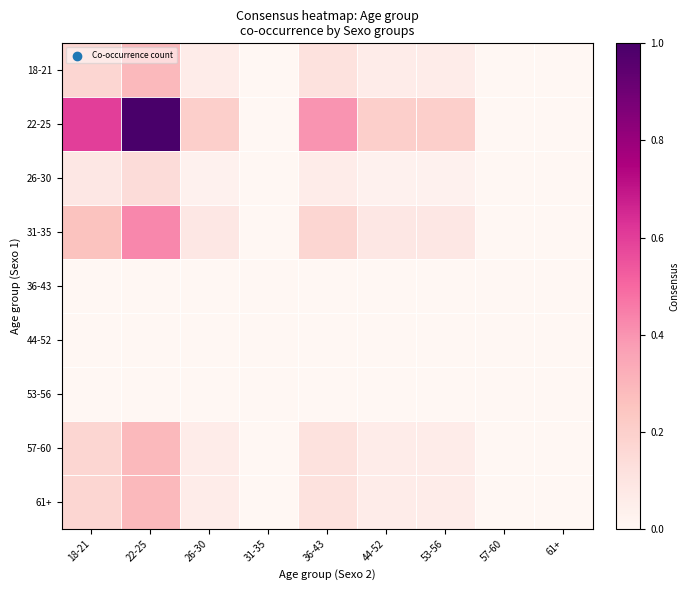

Which series has the largest range (max minus min)?

22-25